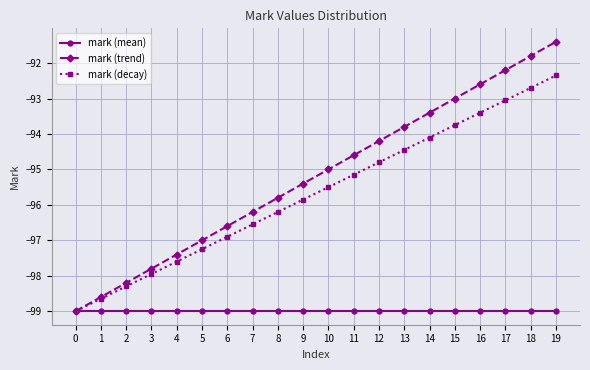

What is the approximate value of mark (trend) at 17?

-92.2